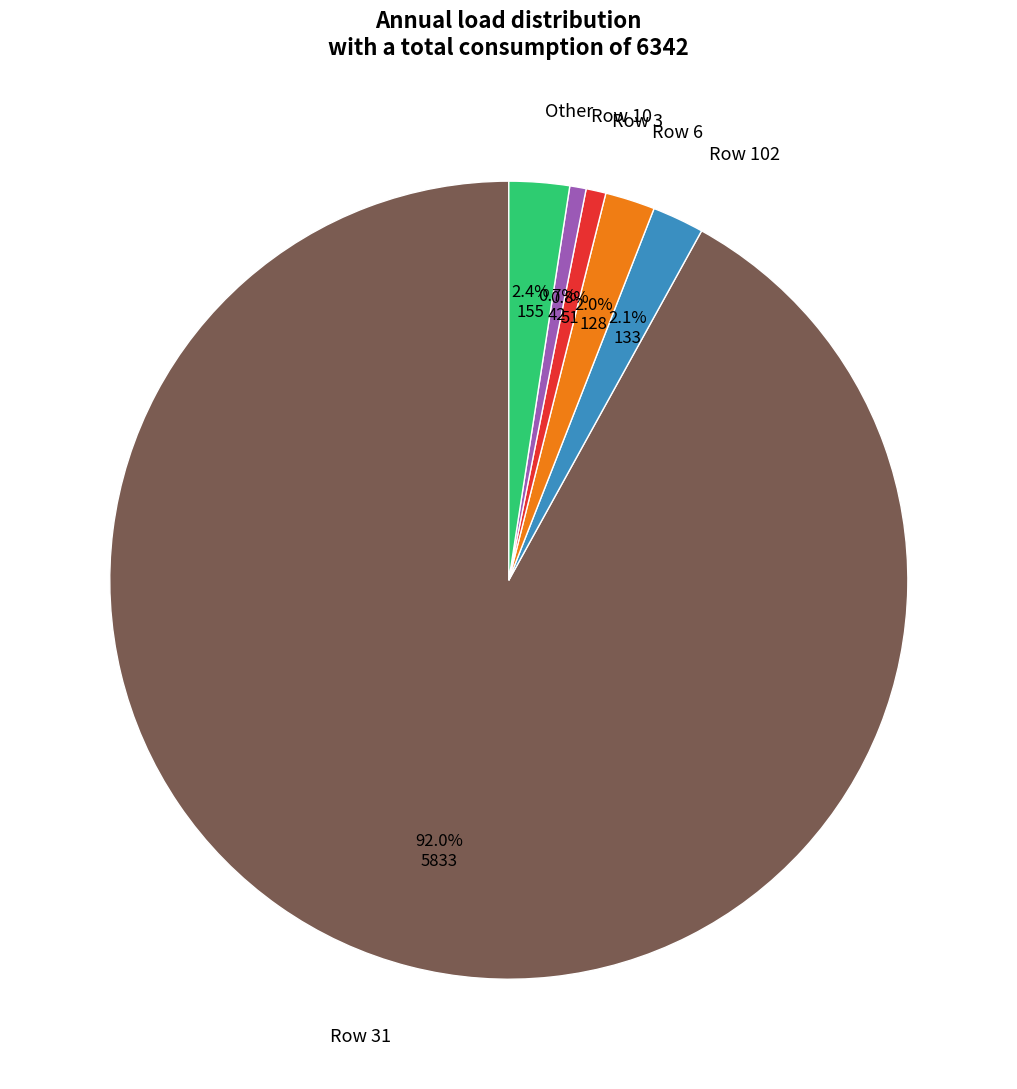

Count the number of slices in the pie.

6